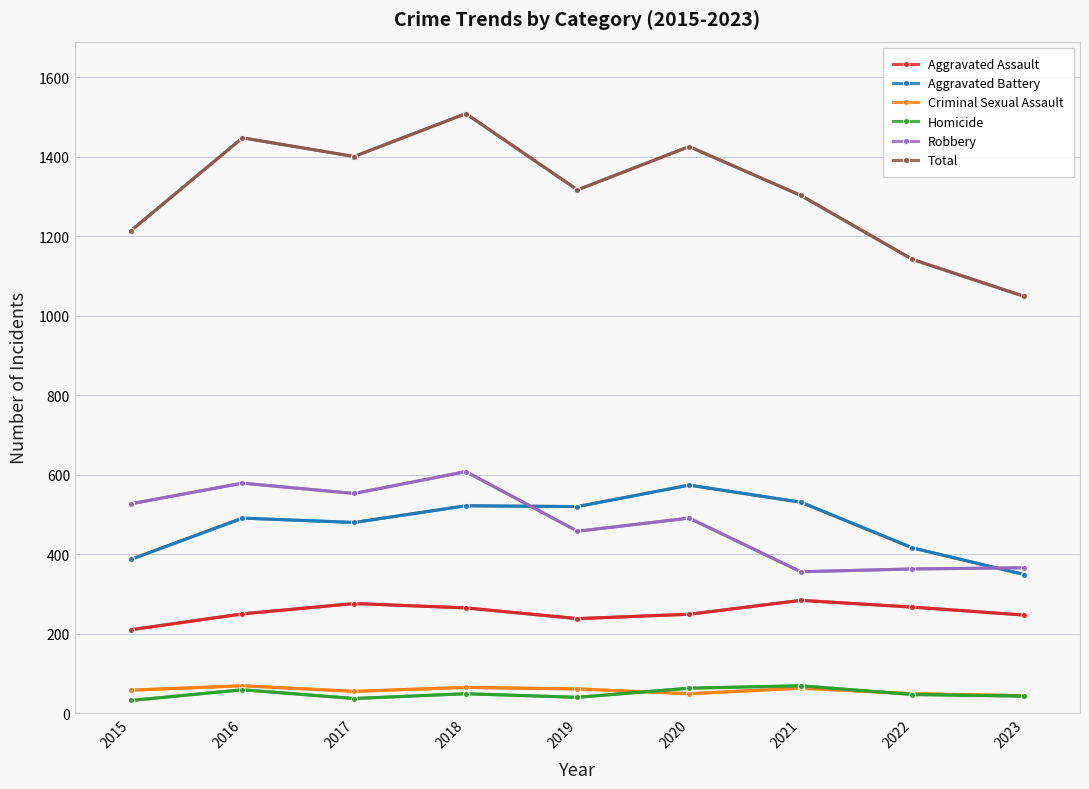

Where is the first local minimum for Total?

2017